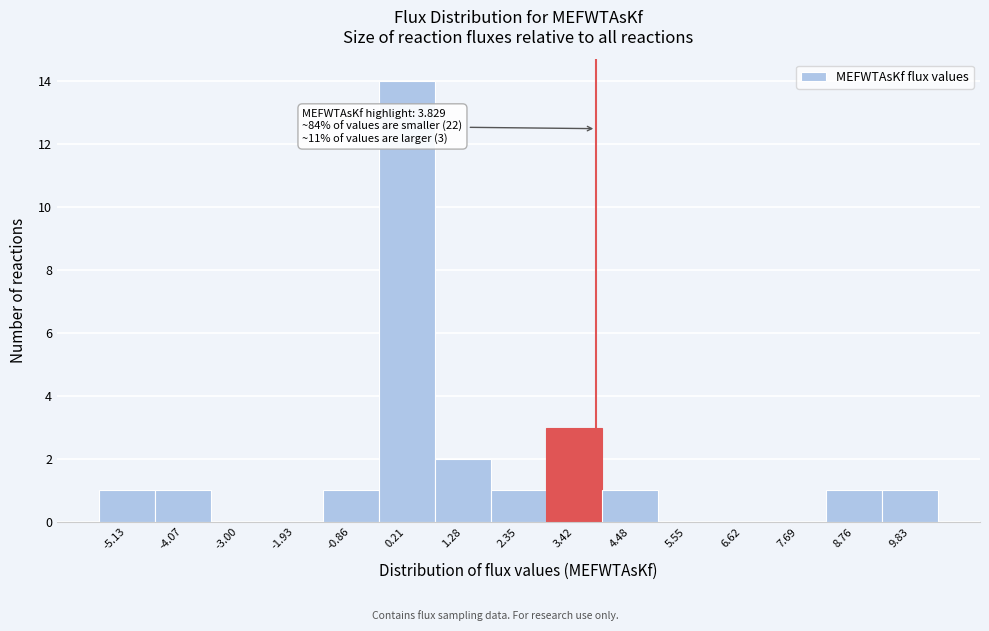

Over which range of the x-axis is the bar tallest?

-0.4 to 0.8